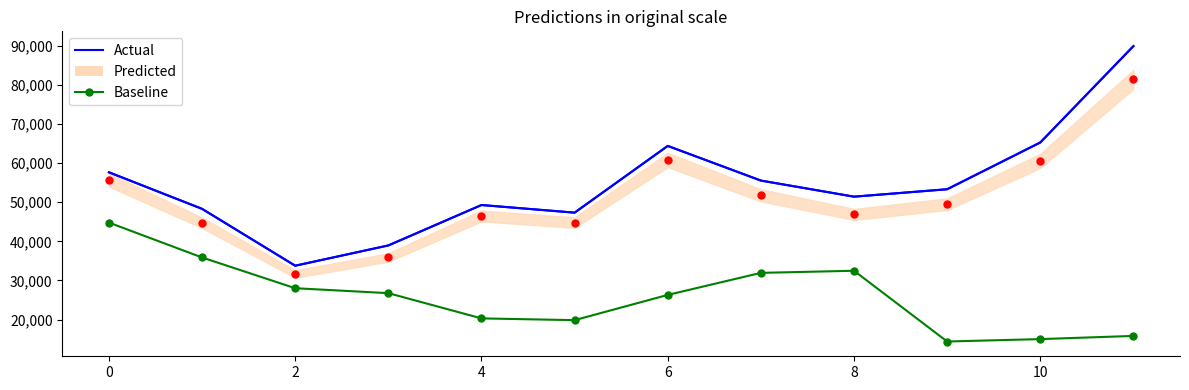

True or false: Actual and Baseline cross at least once.

False